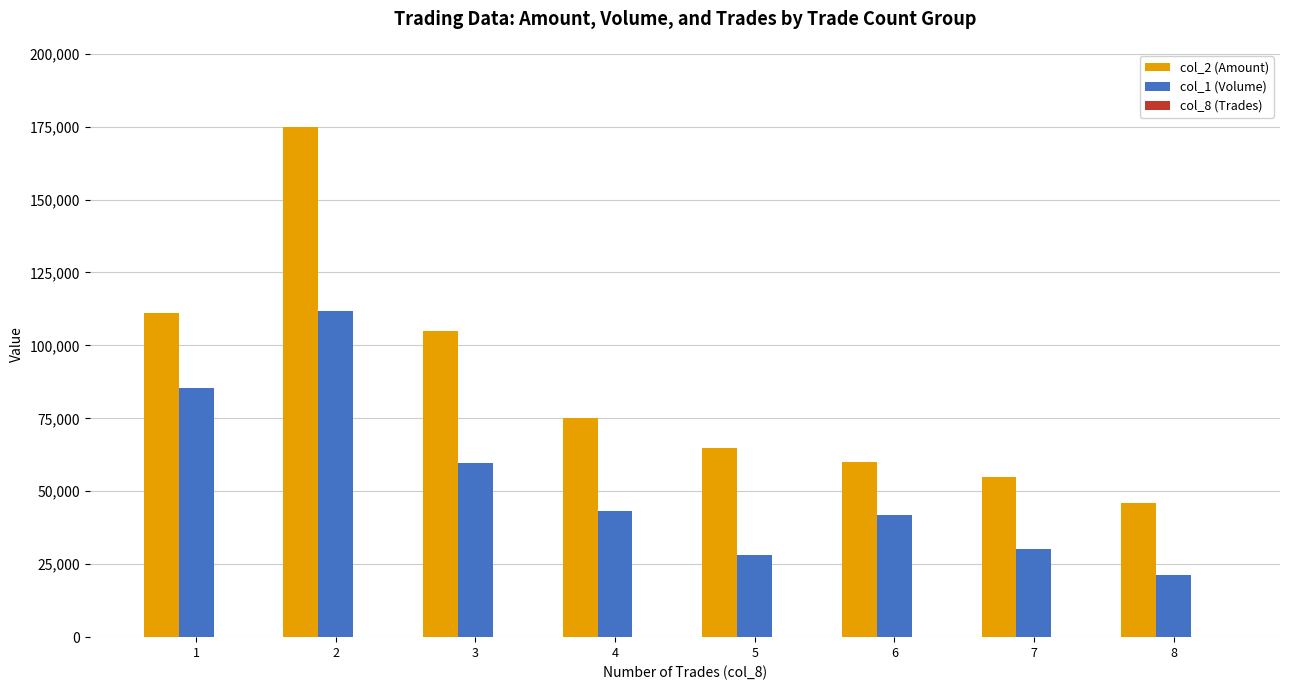

The value of col_2 (Amount) at 2 is 312246. True or false?

False